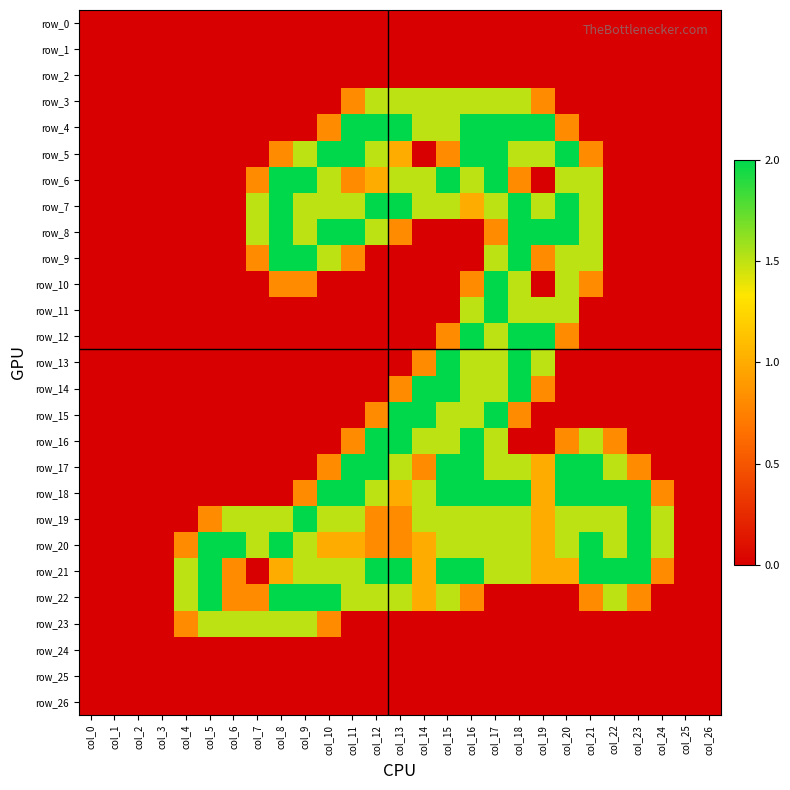

List the series in order of their peak value, lowest first.

row_0, row_1, row_2, row_24, row_25, row_26, row_3, row_23, row_4, row_5, row_6, row_7, row_8, row_9, row_10, row_11, row_12, row_13, row_14, row_15, row_16, row_17, row_18, row_19, row_20, row_21, row_22